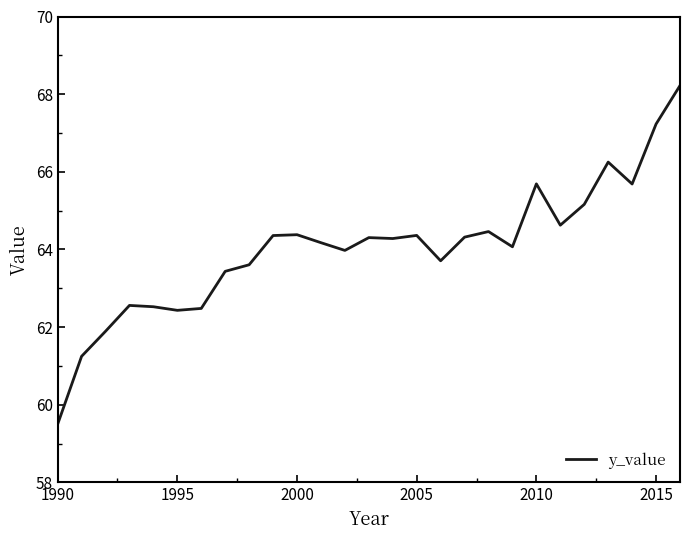

What is the maximum value shown in the chart?

68.2